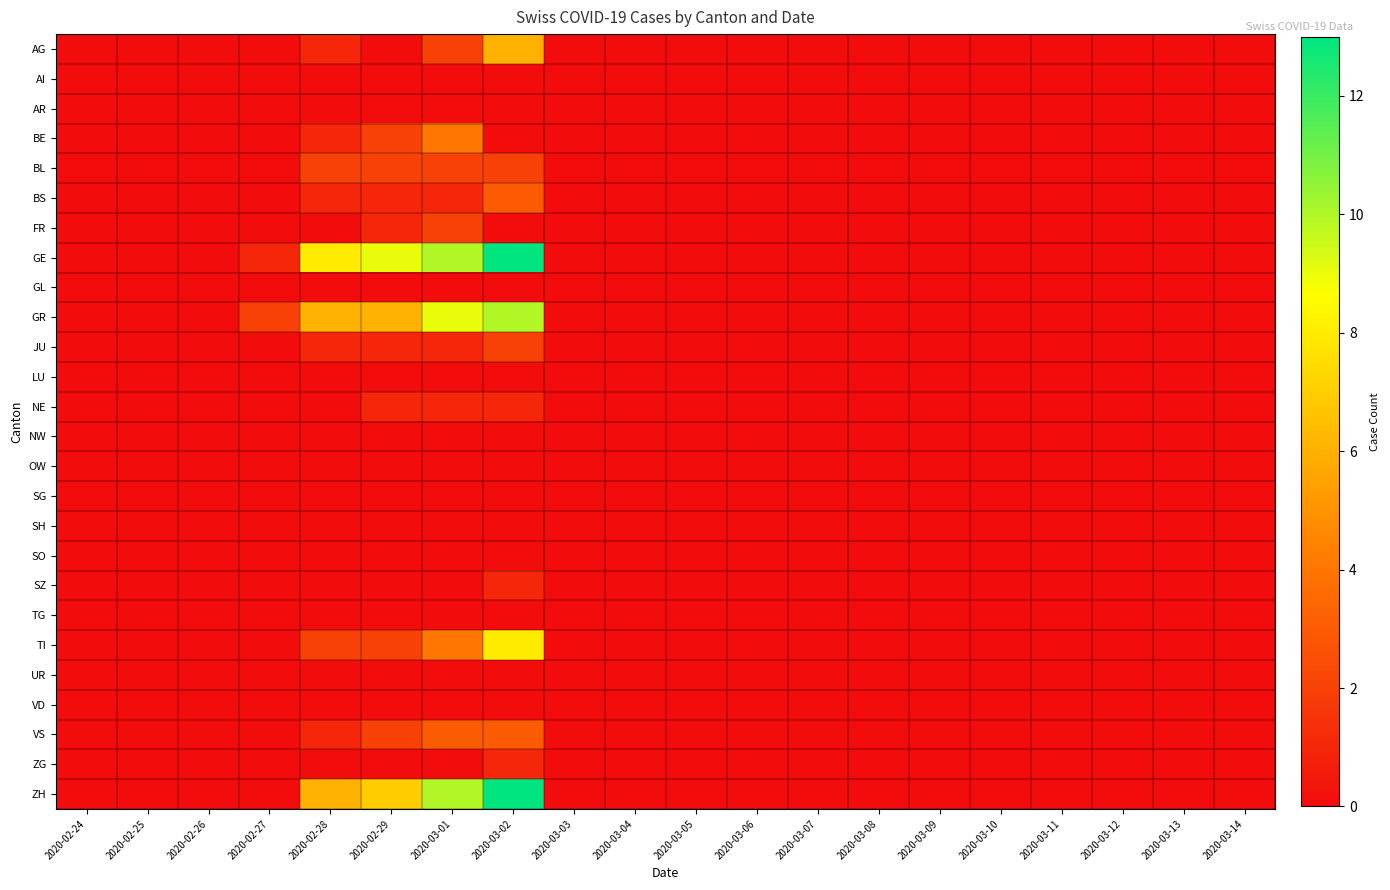

Which label corresponds to the smallest value in the chart?

2020-02-24